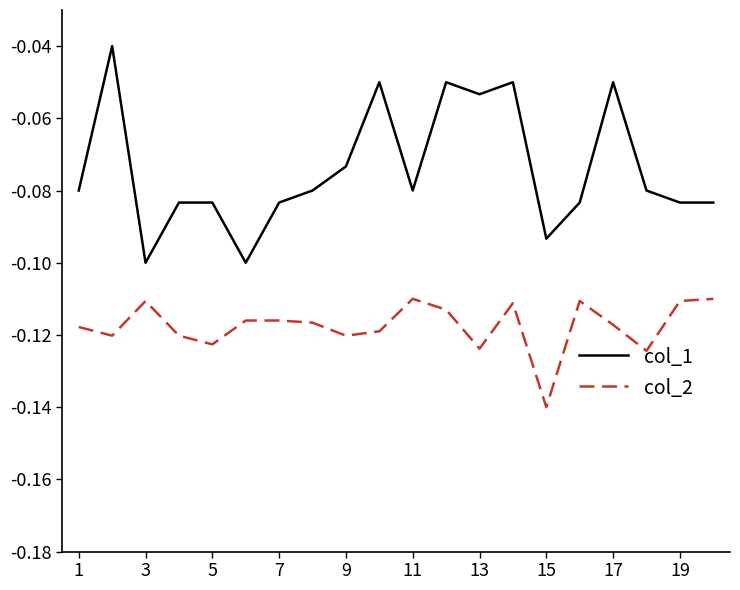

Rank the series by their average value, from highest to lowest.

col_1, col_2